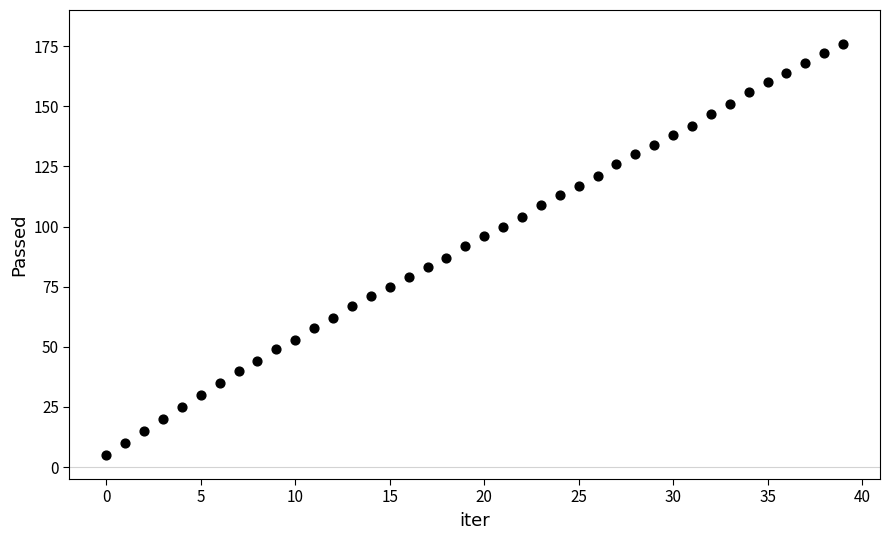

What is the range of Y values (max minus min)?

171